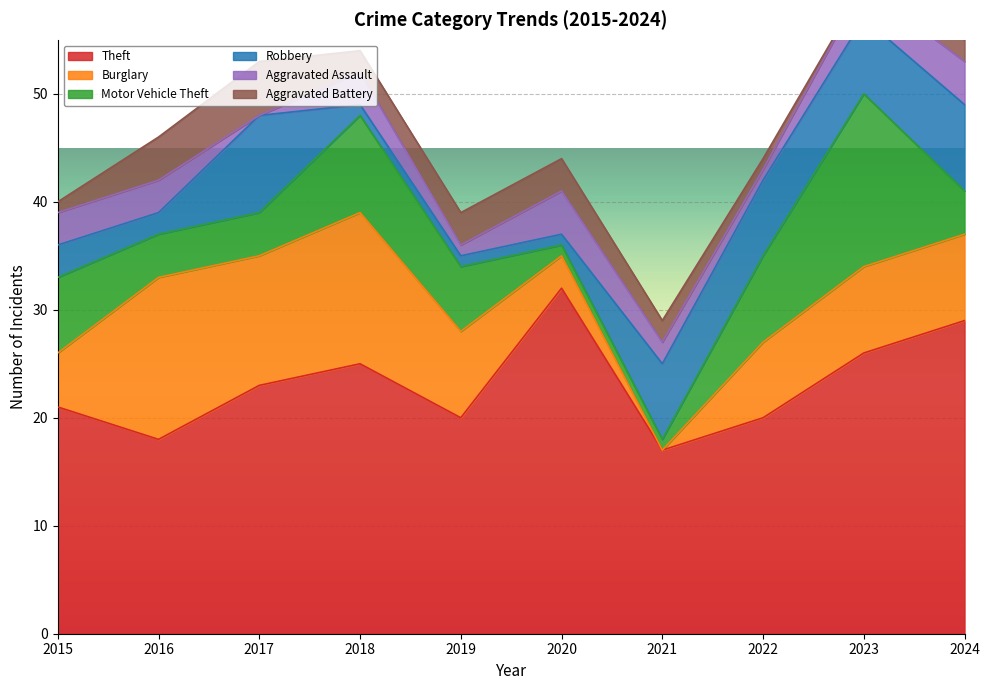

What is the sum of the Robbery values at 2020 and 2017?

10